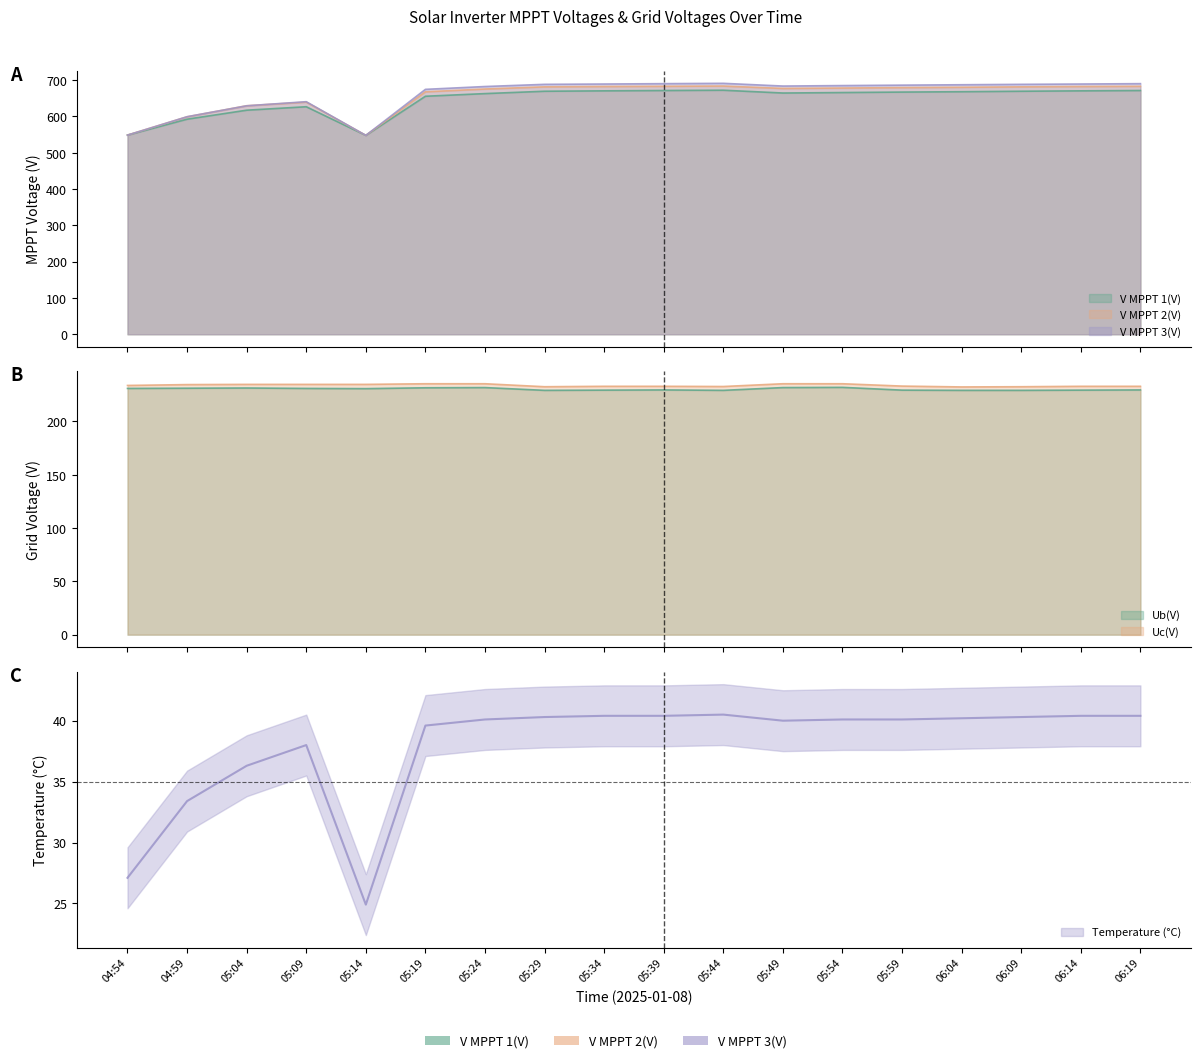

Does the chart display data point markers on the line(s)?

No